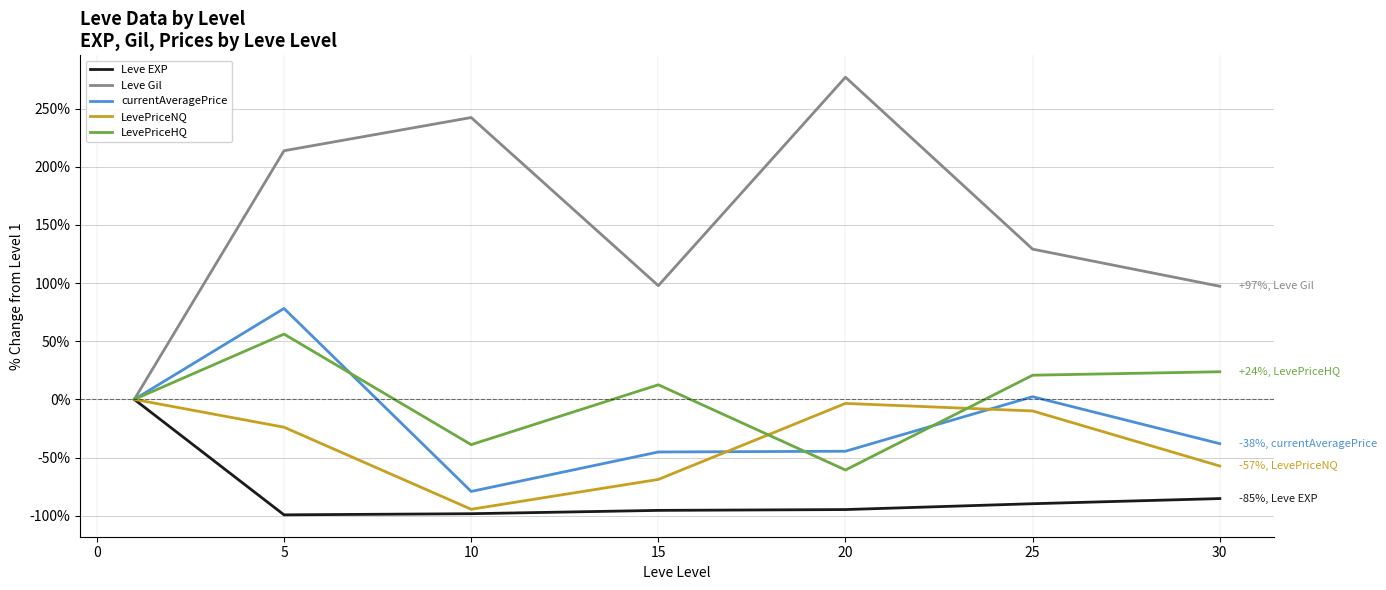

What is the minimum value shown in the chart?

-99.2